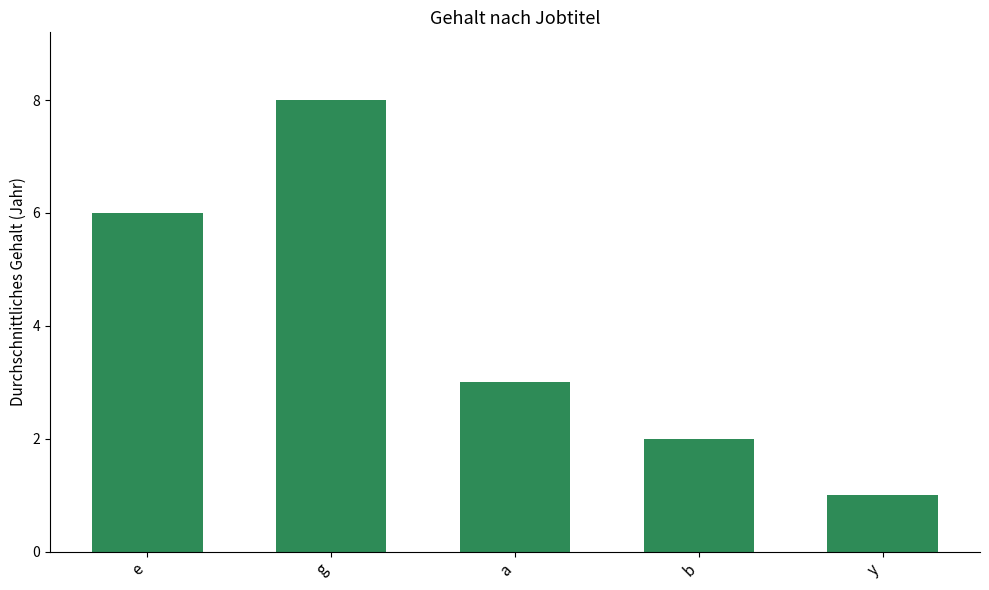

How many distinct data groups are displayed?

1